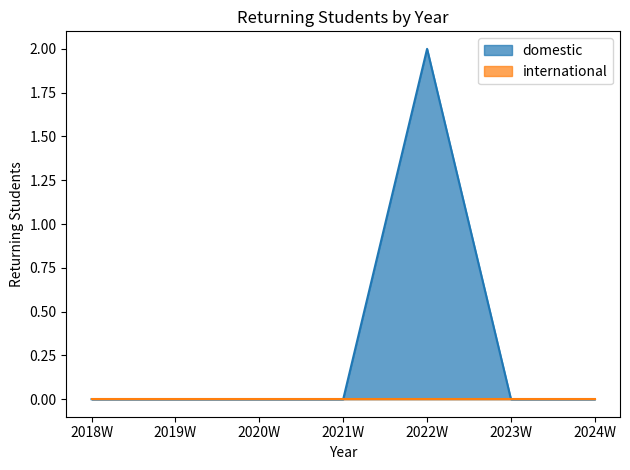

True or false: the data shows 1 at 2023W.

False